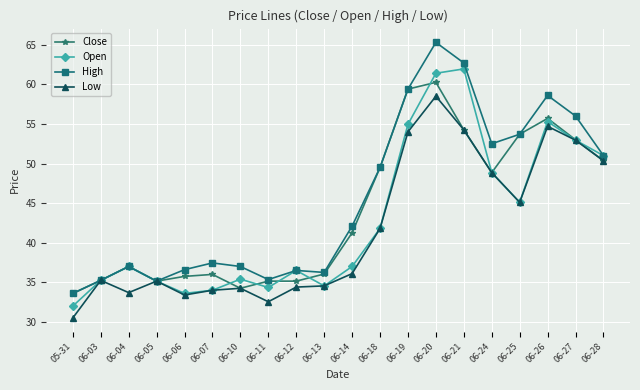

Rank the series by their maximum value, from highest to lowest.

High, Open, Close, Low